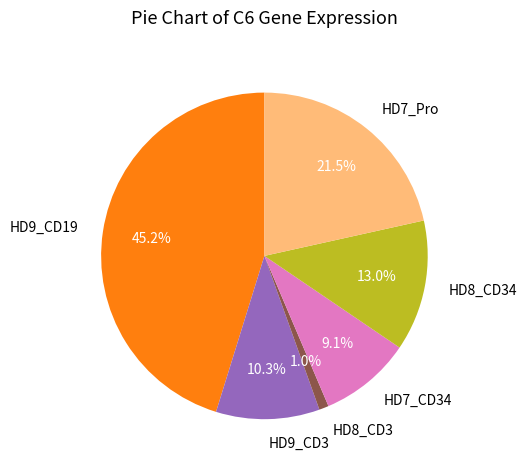

Combined, do HD8_CD3 and HD7_Pro account for over 50%?

No